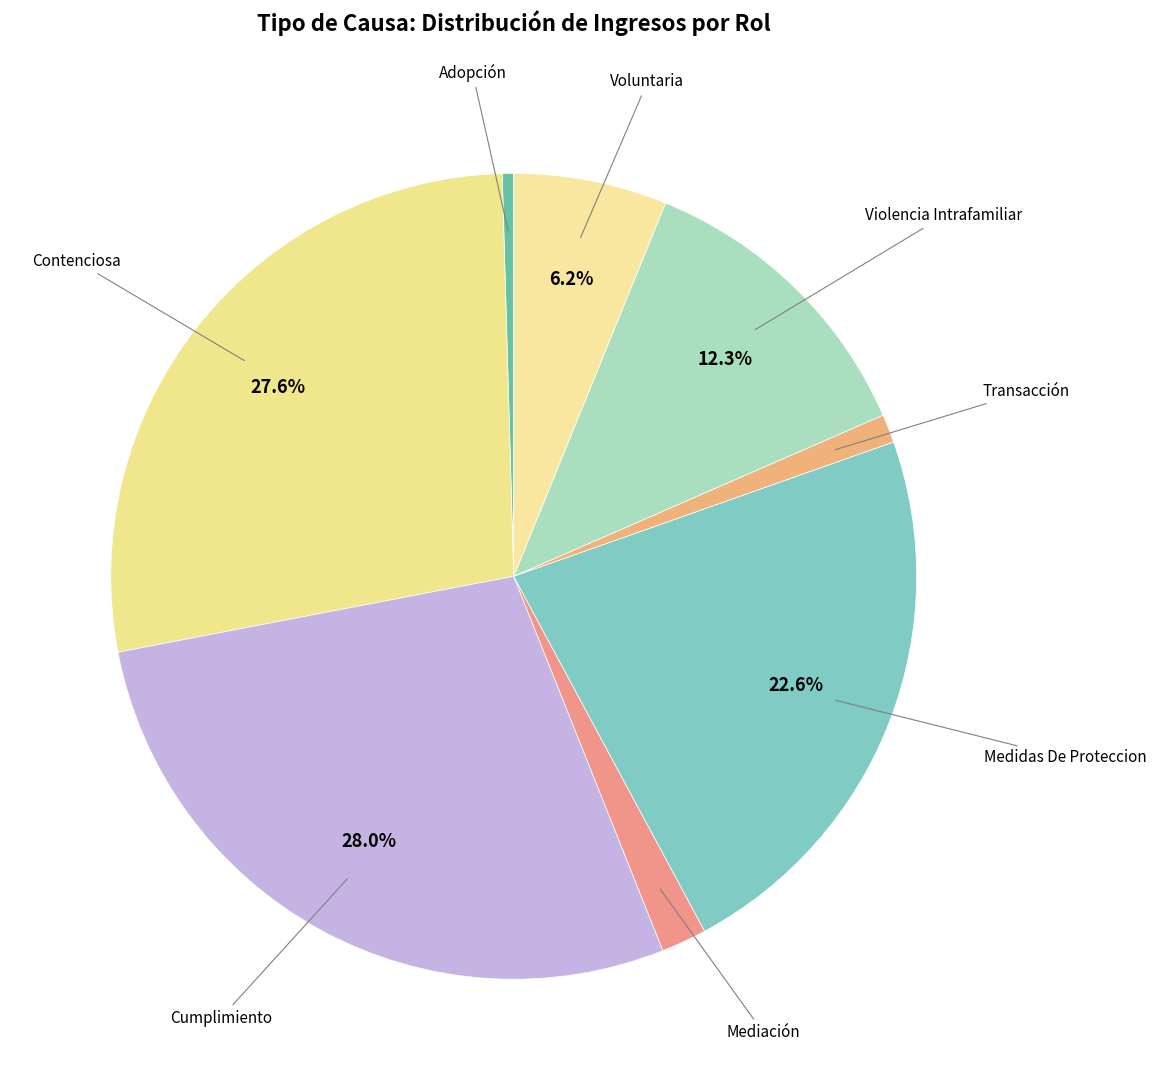

Which slice is the smallest?

Adopción